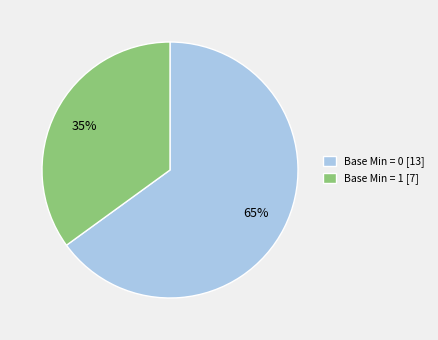

To the nearest percent, what is the difference between the largest and smallest slice percentages?

30%